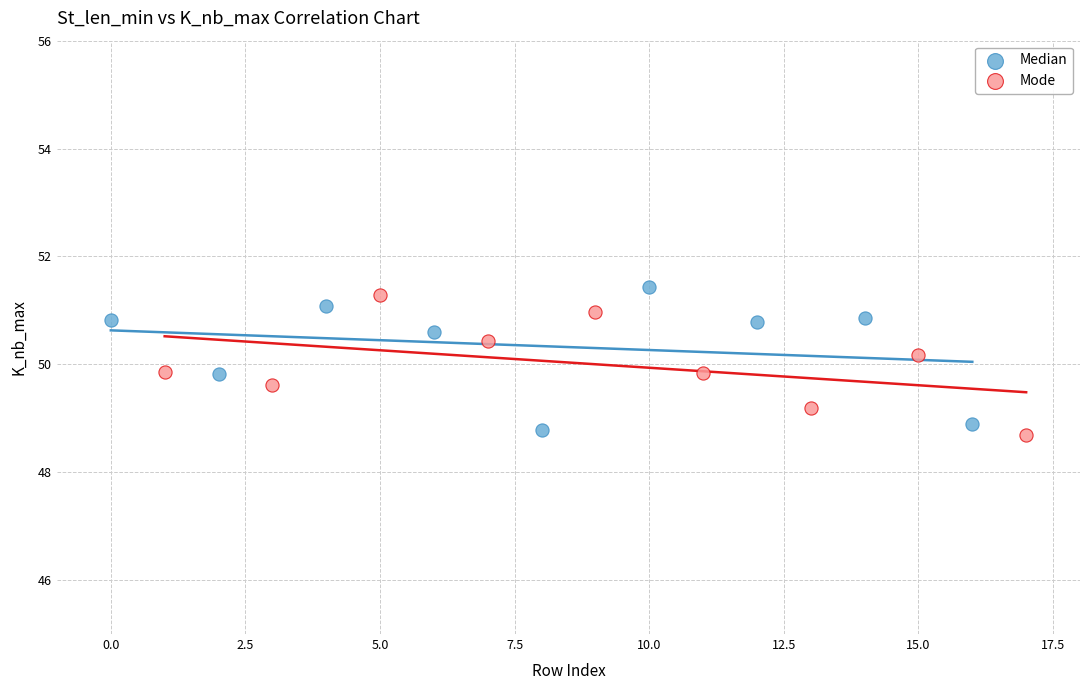

Which series reaches the minimum Y coordinate?

Mode